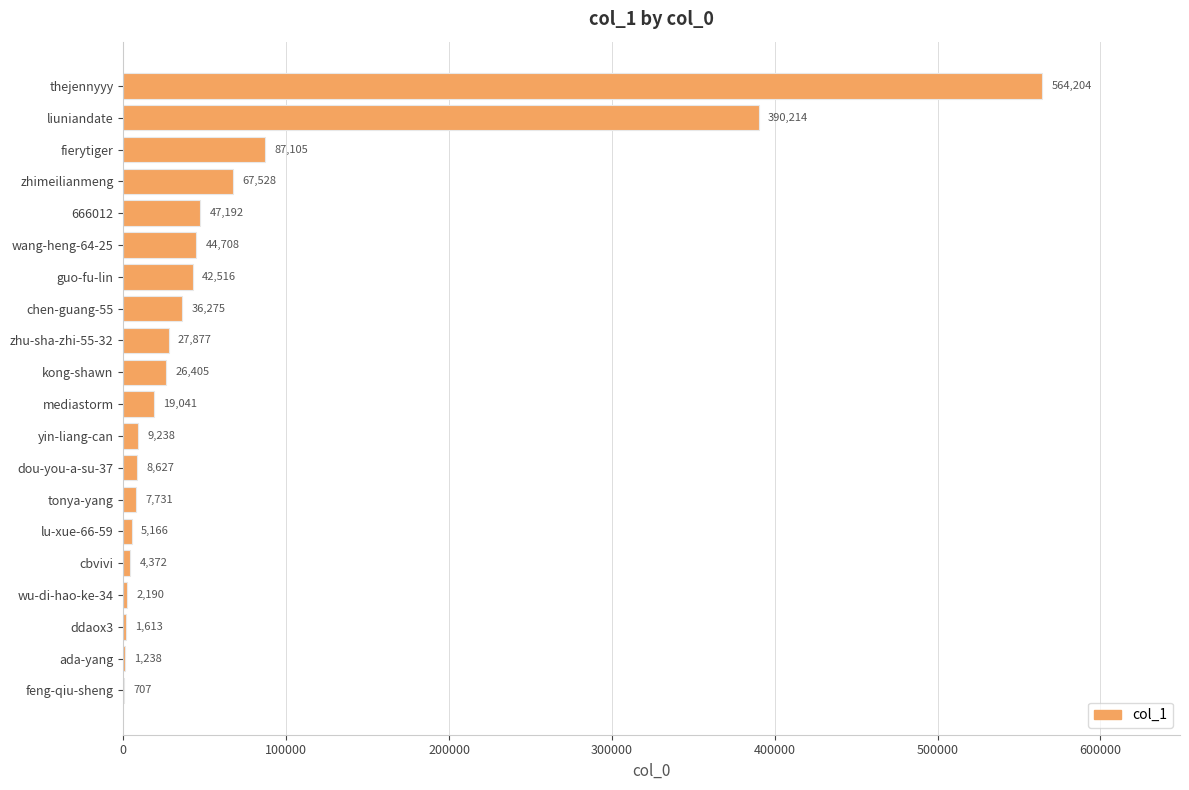

What is the sum of all values?

1393947